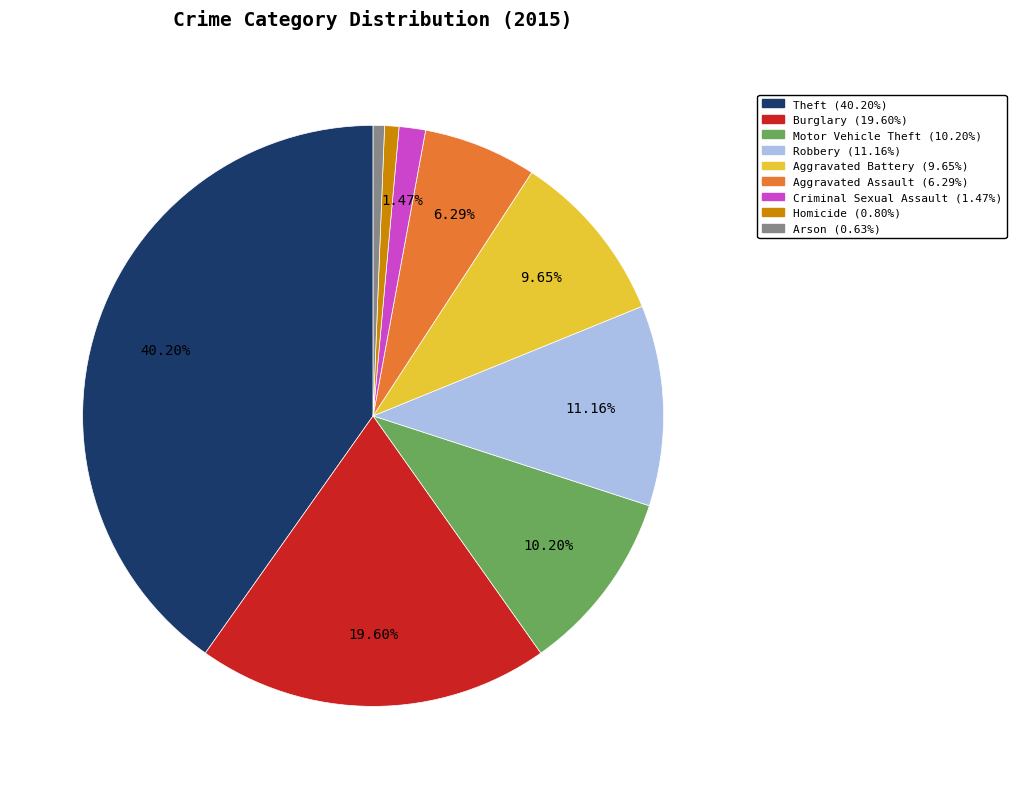

Count the number of slices in the pie.

9